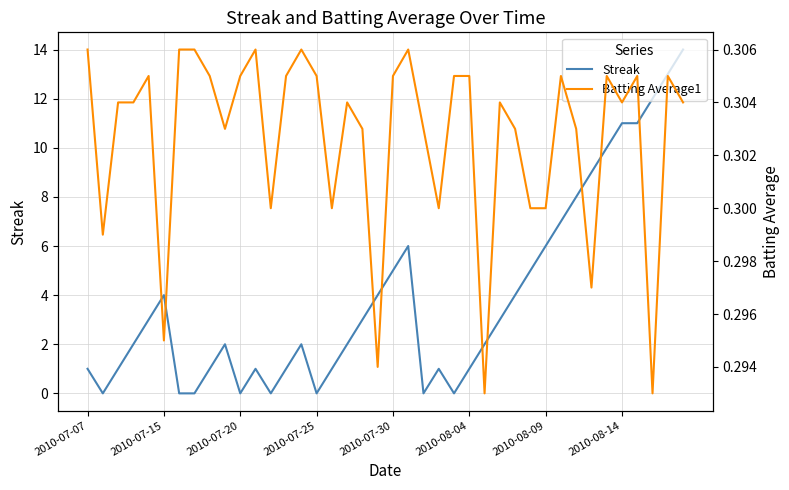

True or false: Streak and Batting Average1 intersect in this chart.

True